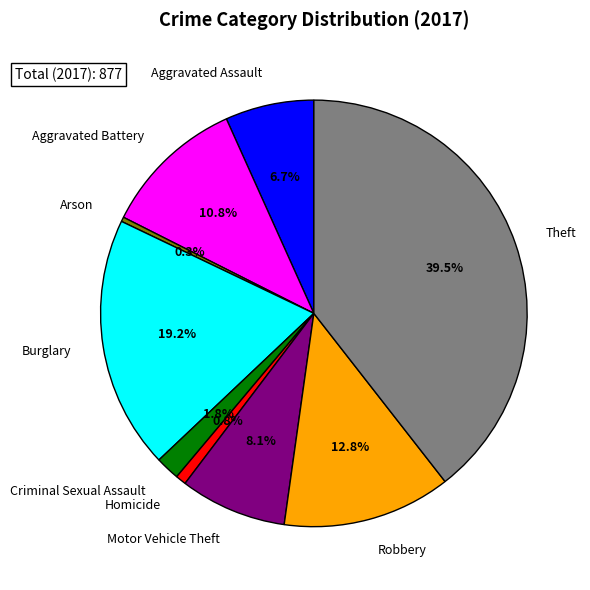

How many segments does this pie chart have?

9